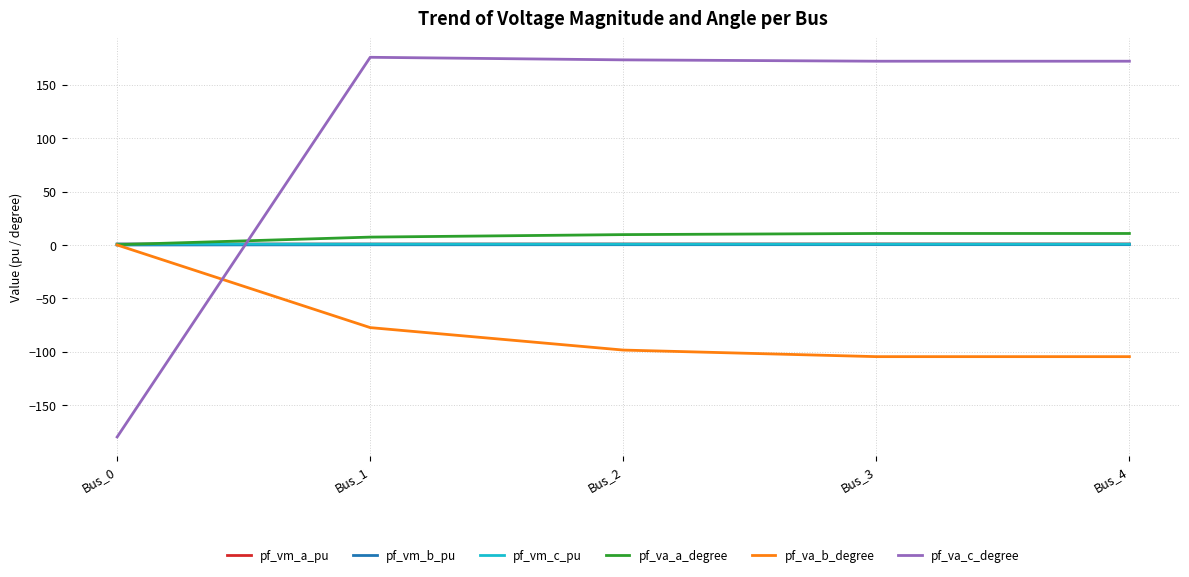

Between which two adjacent categories do pf_vm_a_pu and pf_va_c_degree first intersect?

Bus_0 and Bus_1